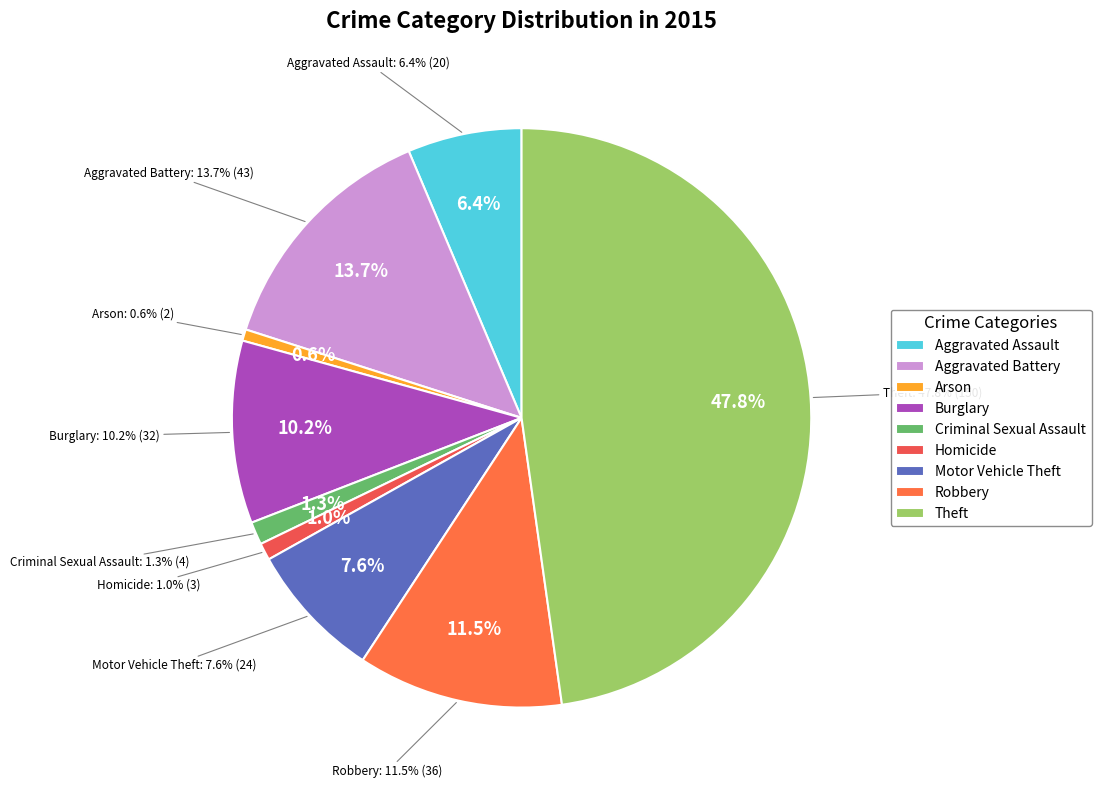

Which category has the biggest portion of the pie?

Theft